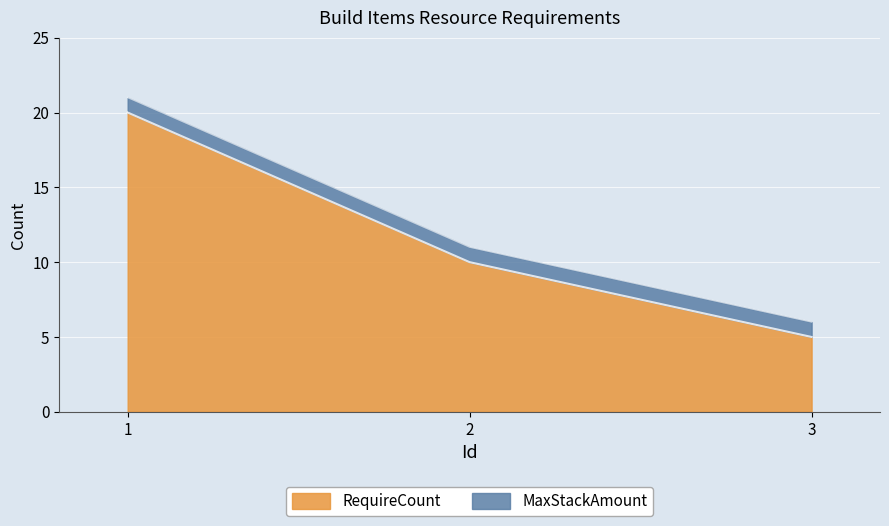

Is it true that RequireCount equals 26 at 1?

False